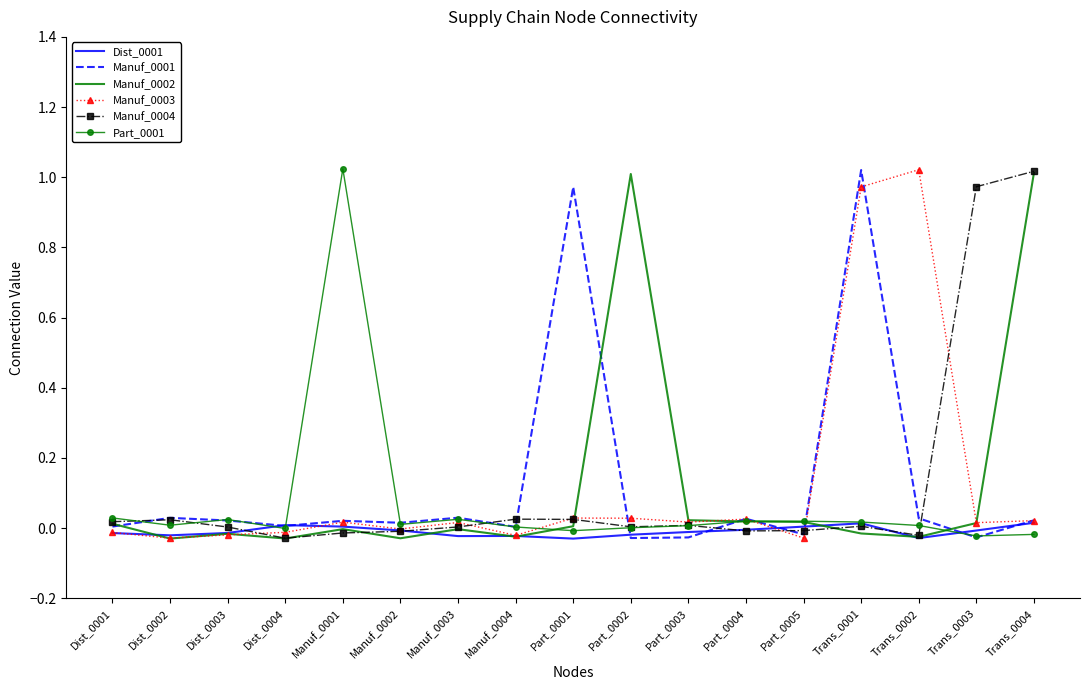

Rank the categories by Manuf_0001 value from highest to lowest.

Trans_0001, Part_0001, Manuf_0003, Dist_0002, Trans_0002, Part_0004, Trans_0004, Dist_0003, Manuf_0001, Manuf_0002, Dist_0004, Dist_0001, Manuf_0004, Part_0005, Part_0003, Trans_0003, Part_0002